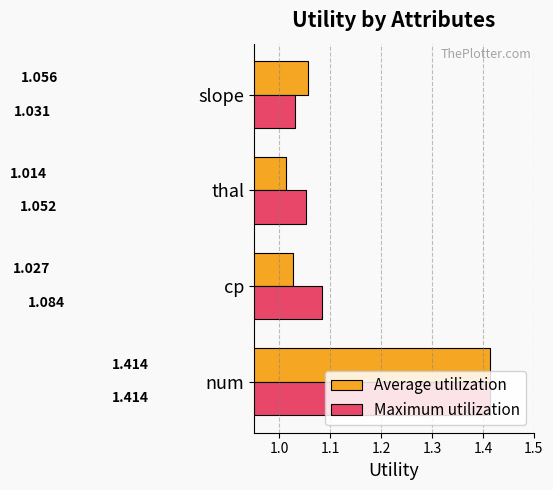

Is the value of Average utilization at thal greater than the value of Maximum utilization at cp?

No